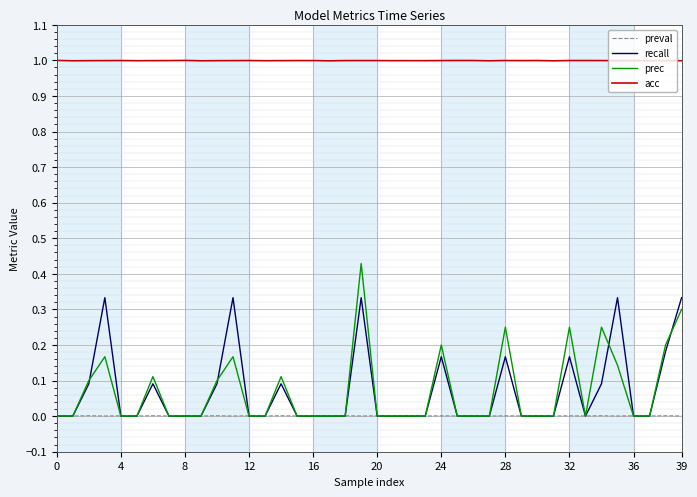

List the series in order of their peak value, highest first.

acc, prec, recall, preval